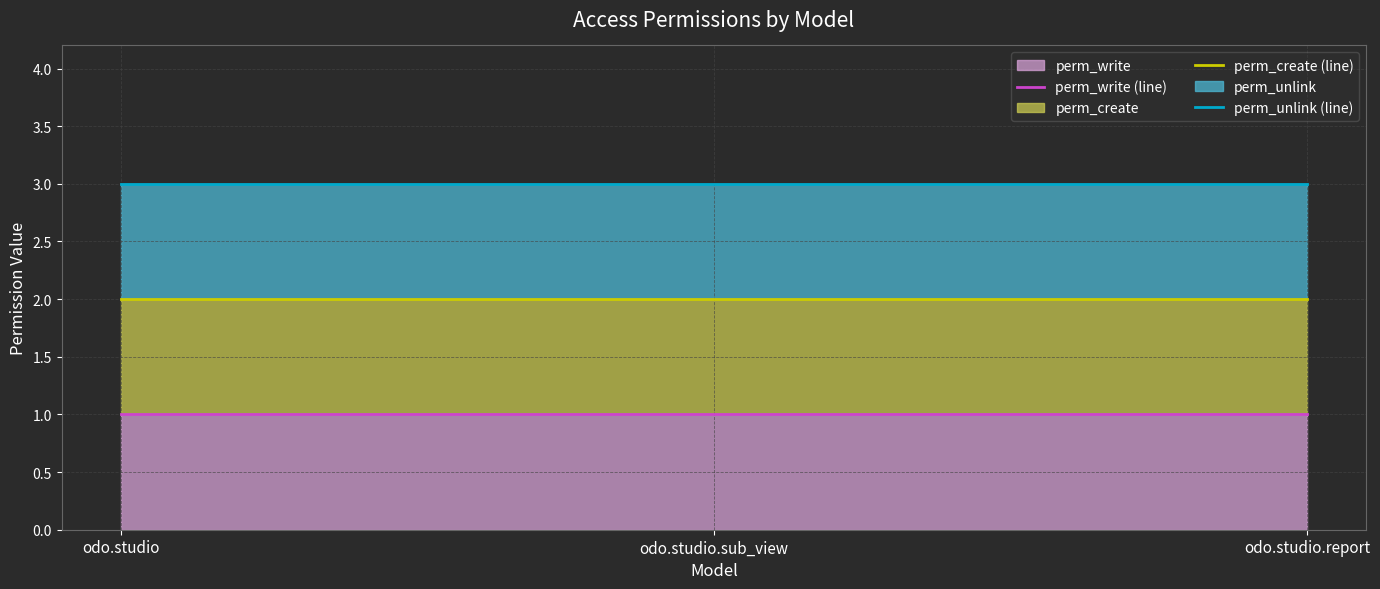

What is the difference between the highest and lowest values at odo.studio.sub_view?

2